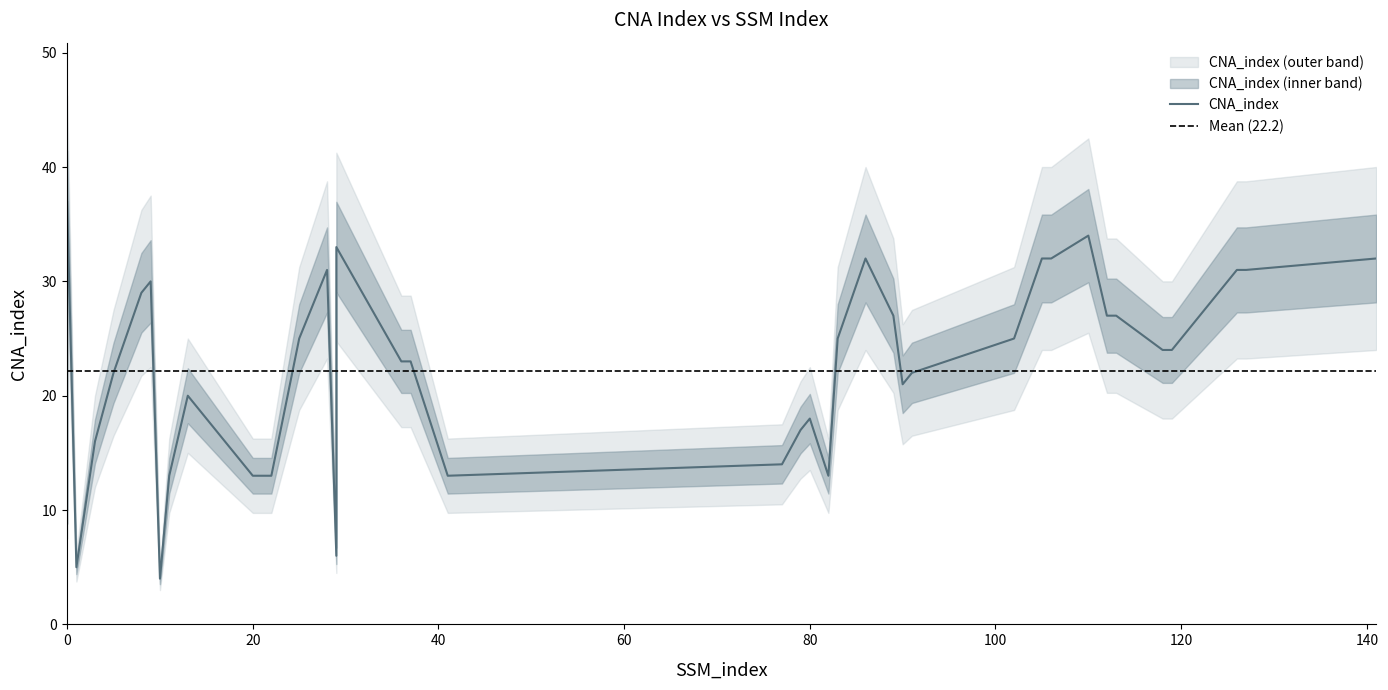

How many values are below 24?

20